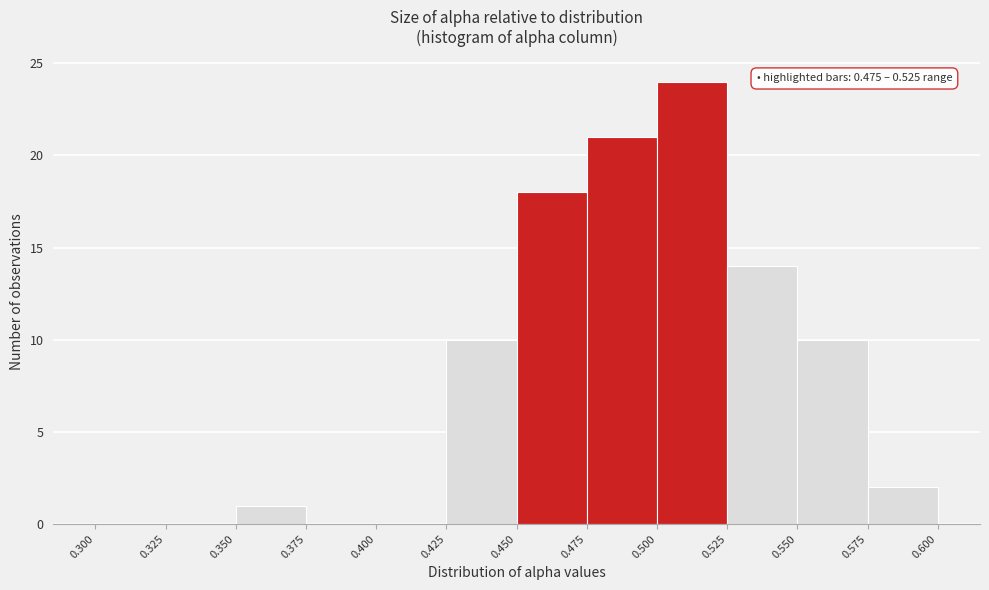

Which range on the x-axis has the tallest bar?

0.500 to 0.525